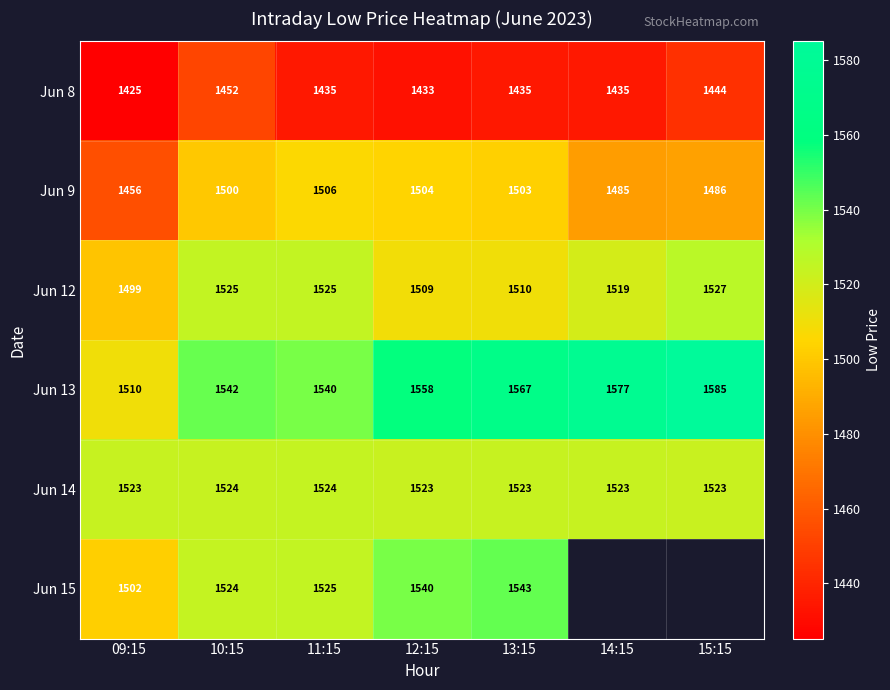

Is the value of Jun 14 at 15:15 greater than the value of Jun 12 at 14:15?

Yes